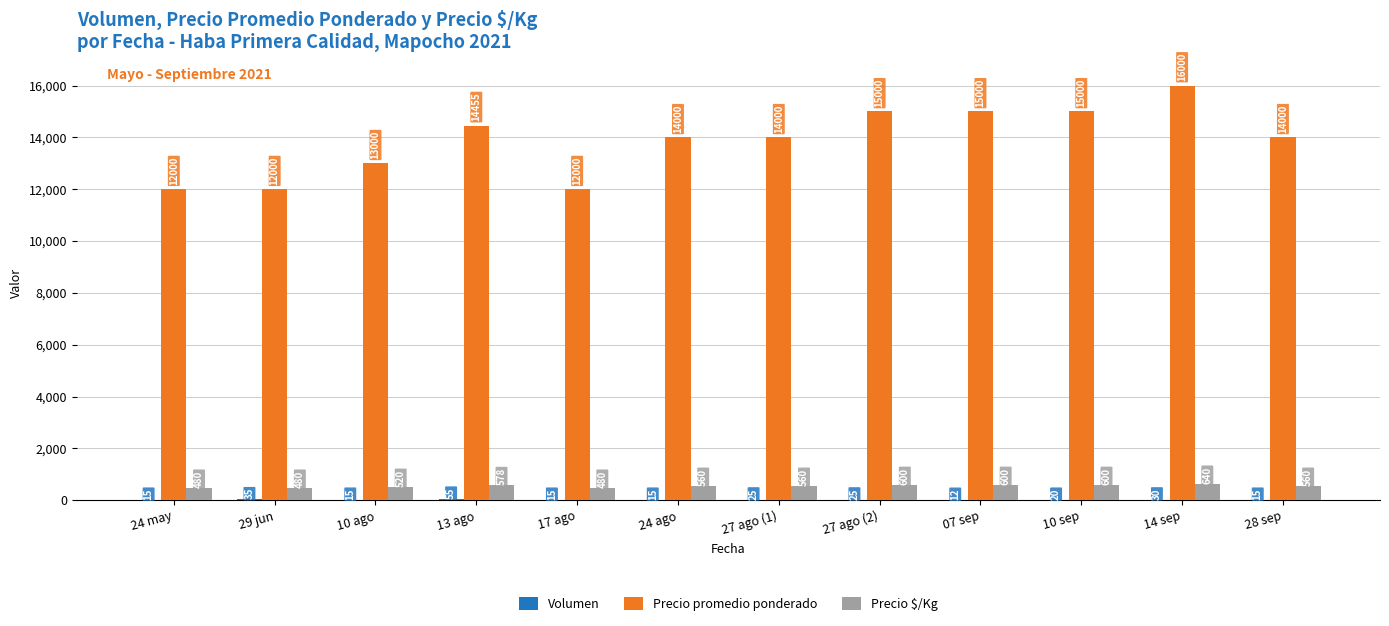

What is the sum of all Precio $/Kg values?

6658